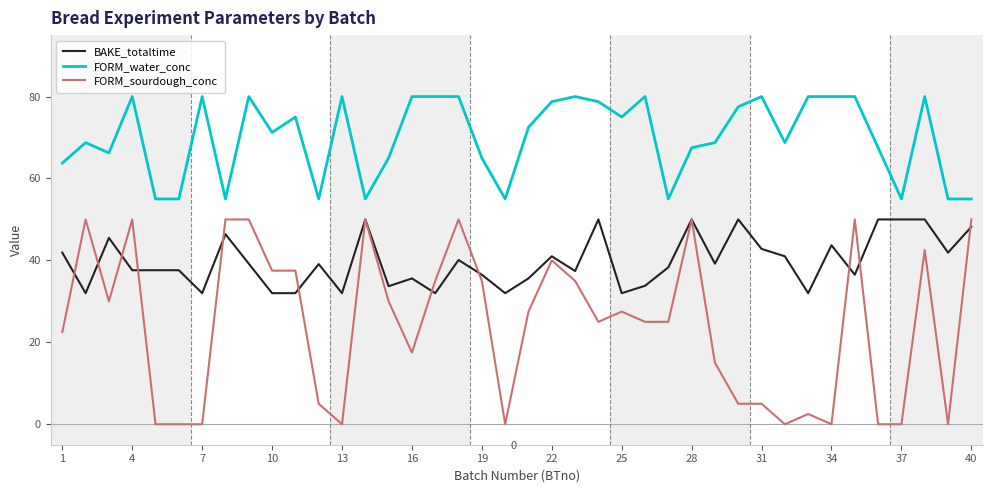

Rank the series by their average value, from lowest to highest.

FORM_sourdough_conc, BAKE_totaltime, FORM_water_conc